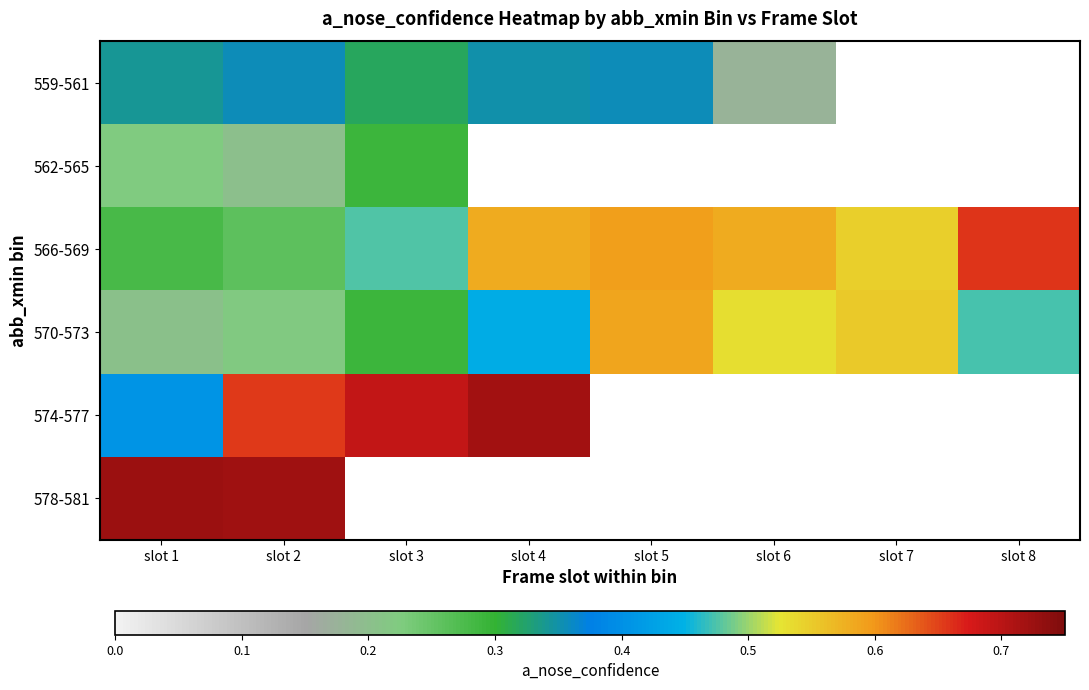

At which category is the sum across all series the highest?

slot 2